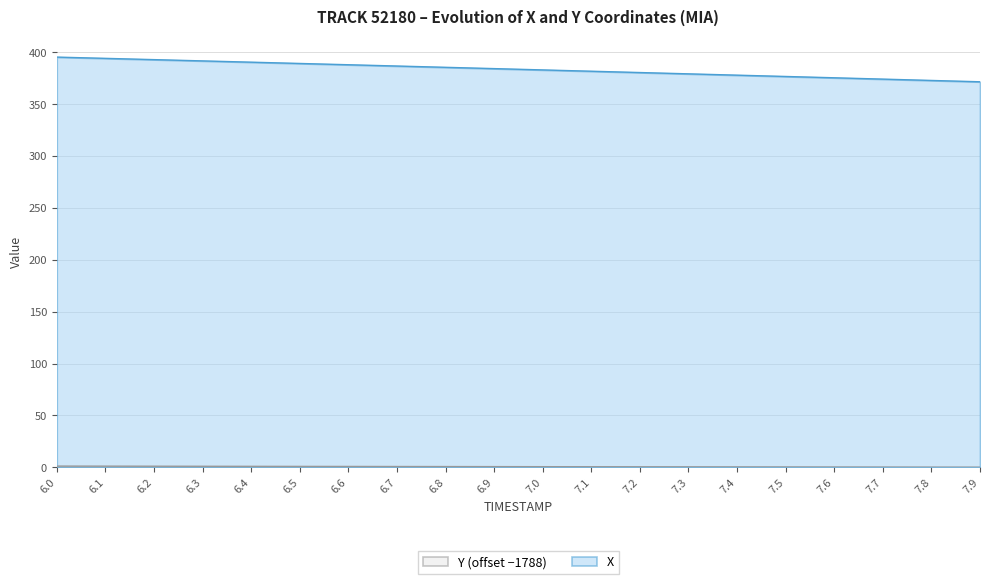

Reading left to right, extract all data points from this chart.

X: 395.5	394.3	393.0	391.8	390.6	389.3	388.1	386.9	385.6	384.4	383.1	381.9	380.6	379.3	378.1	376.8	375.5	374.3	373.0	371.7
Y: 1.1	1.0	1.0	0.9	0.9	0.8	0.8	0.7	0.6	0.6	0.5	0.5	0.4	0.4	0.3	0.3	0.2	0.2	0.1	0.0